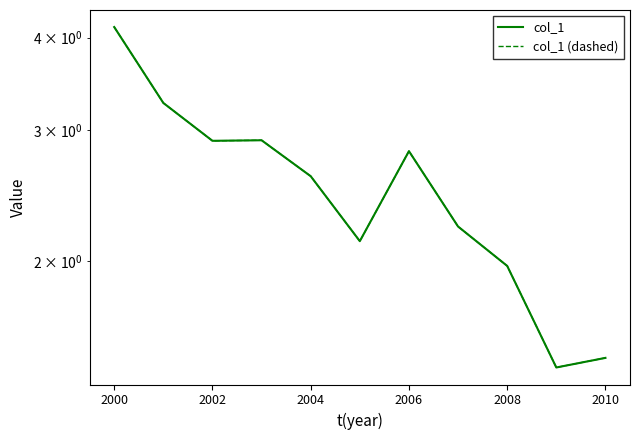

Which label corresponds to the largest value in the chart?

2000